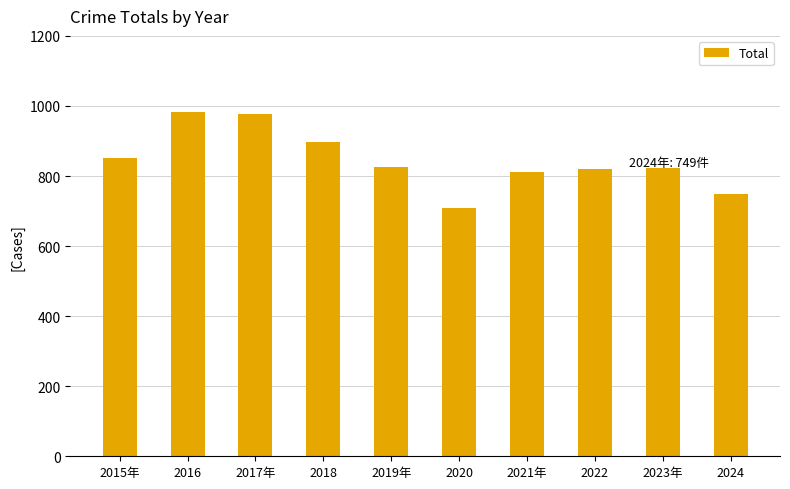

What is the label of the 10th bar from the left?

2024